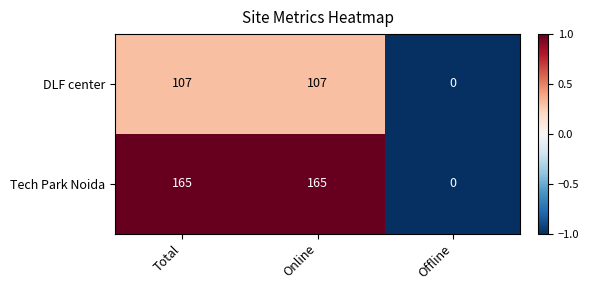

What is the sum of all Tech Park Noida values?

330